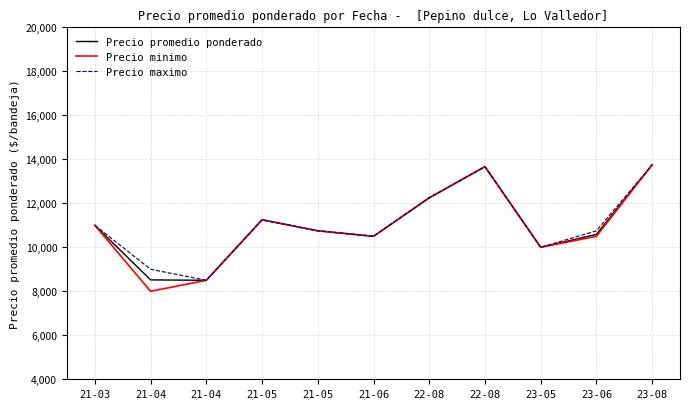

Does the chart display data point markers on the line(s)?

No